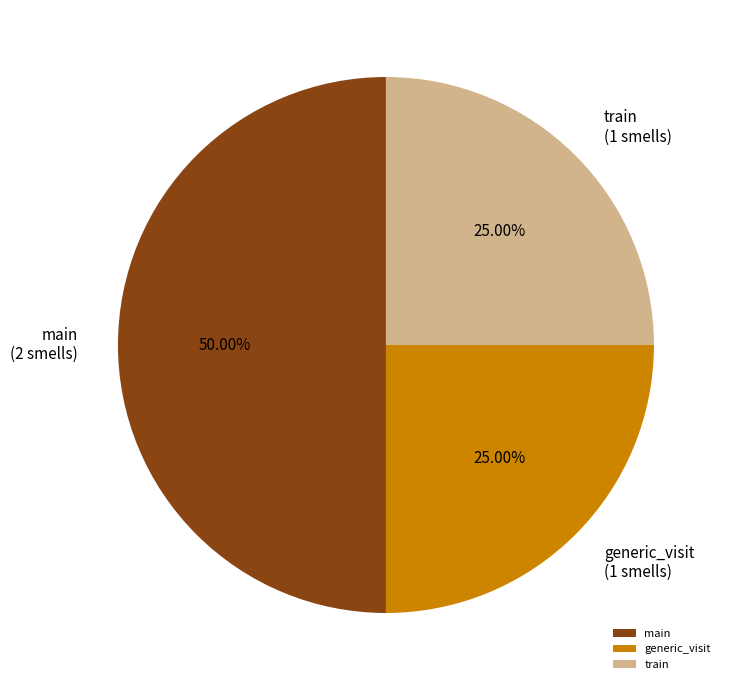

To the nearest percent, what is the difference between the largest and smallest slice percentages?

25%